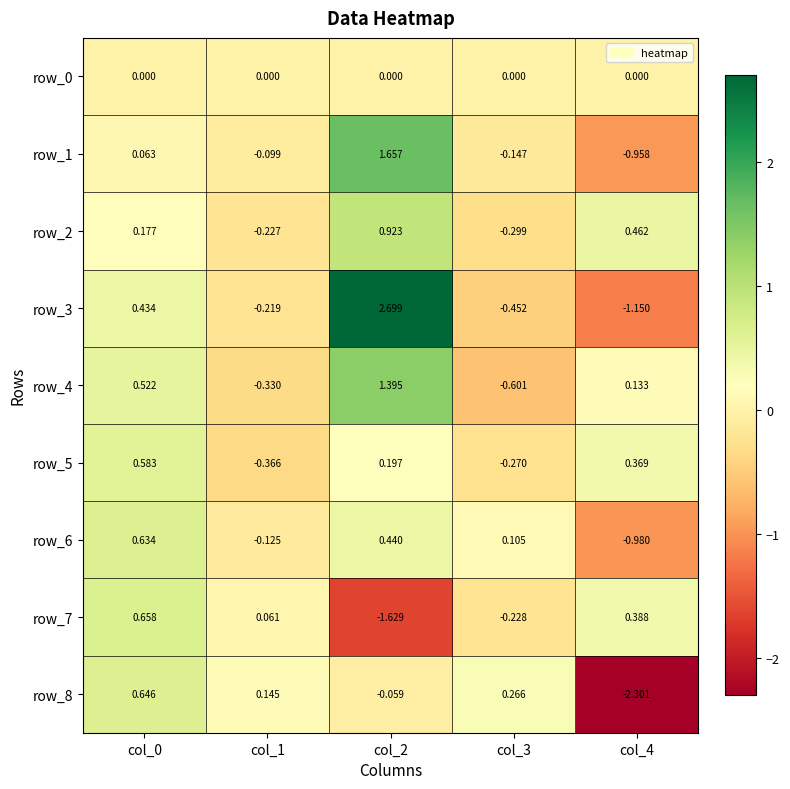

How many values in the row_5 series are below 0?

2